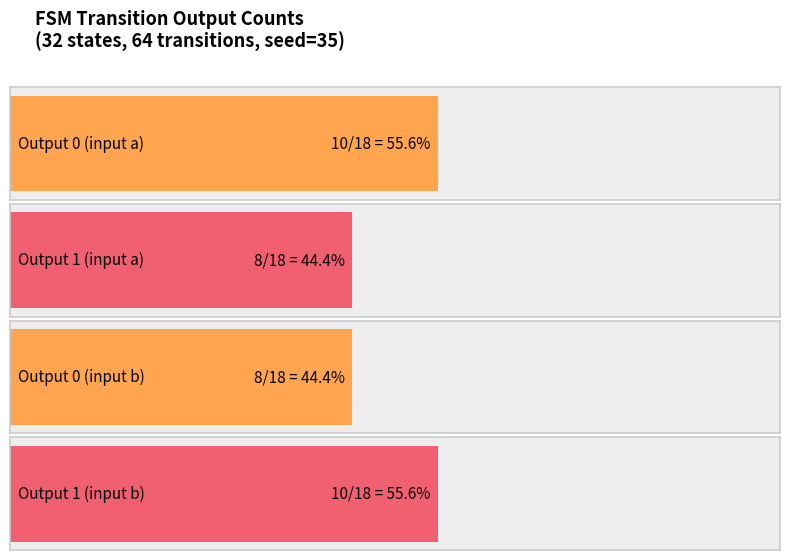

Is it true that a_output equals 0 at 0?

True